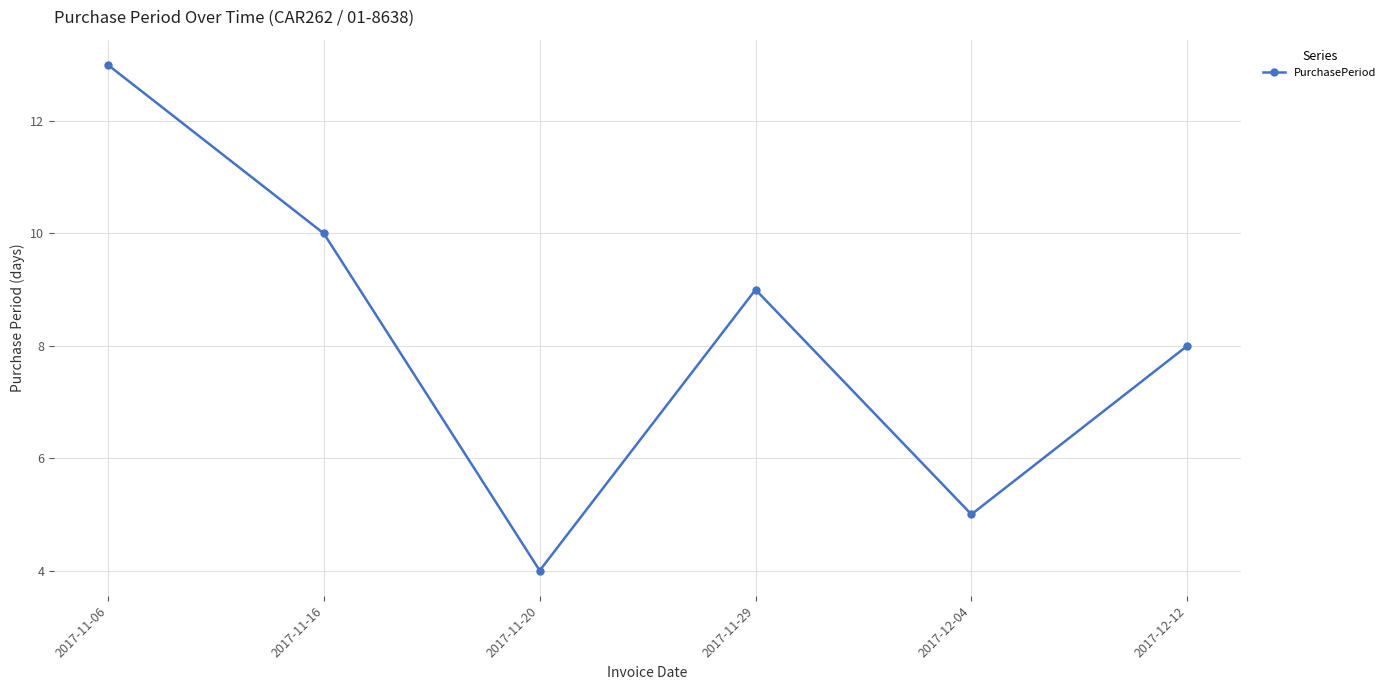

How many lines are shown in the chart?

1